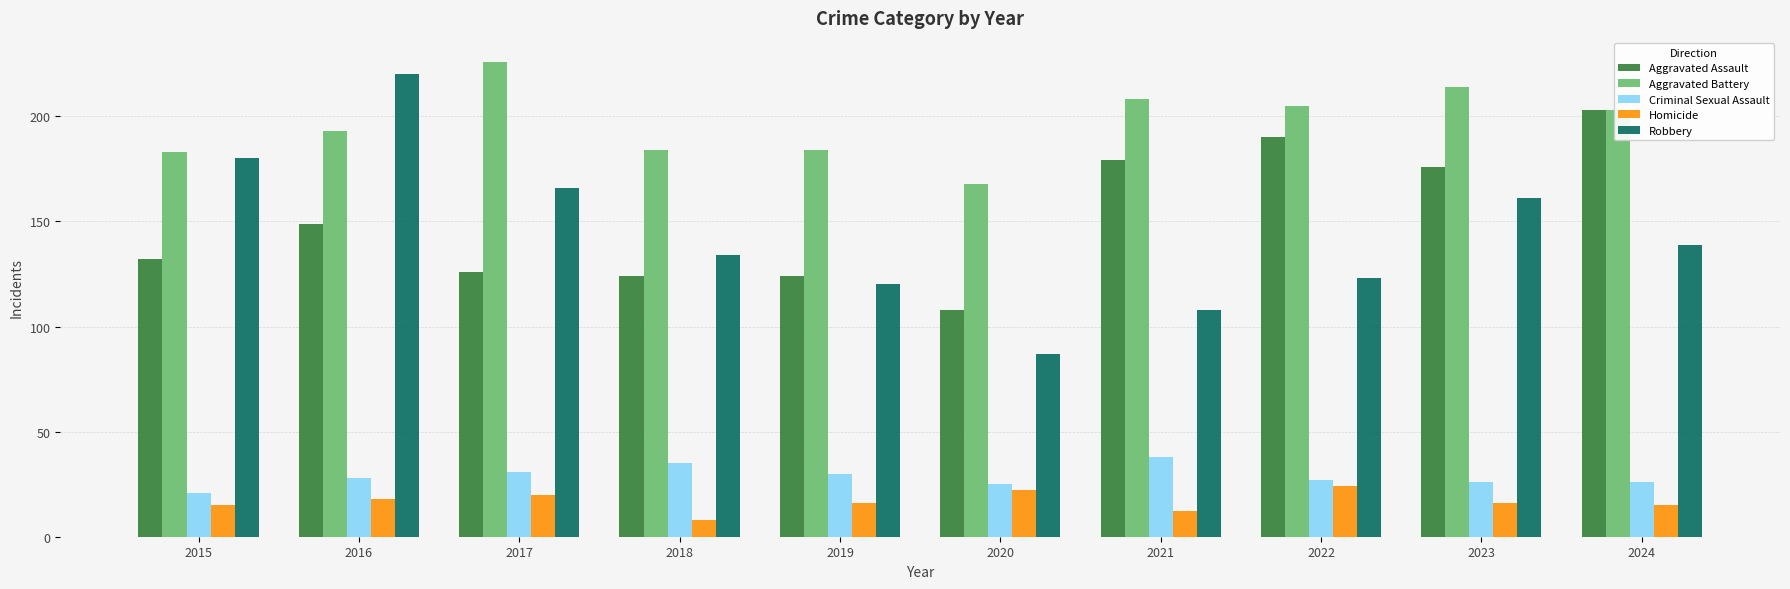

What is the maximum value shown in the chart?

226